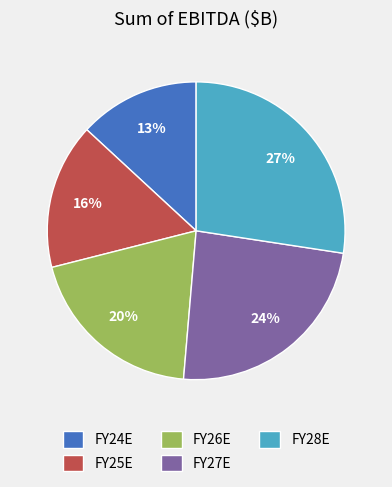

Is there any slice that represents more than half of the pie?

No